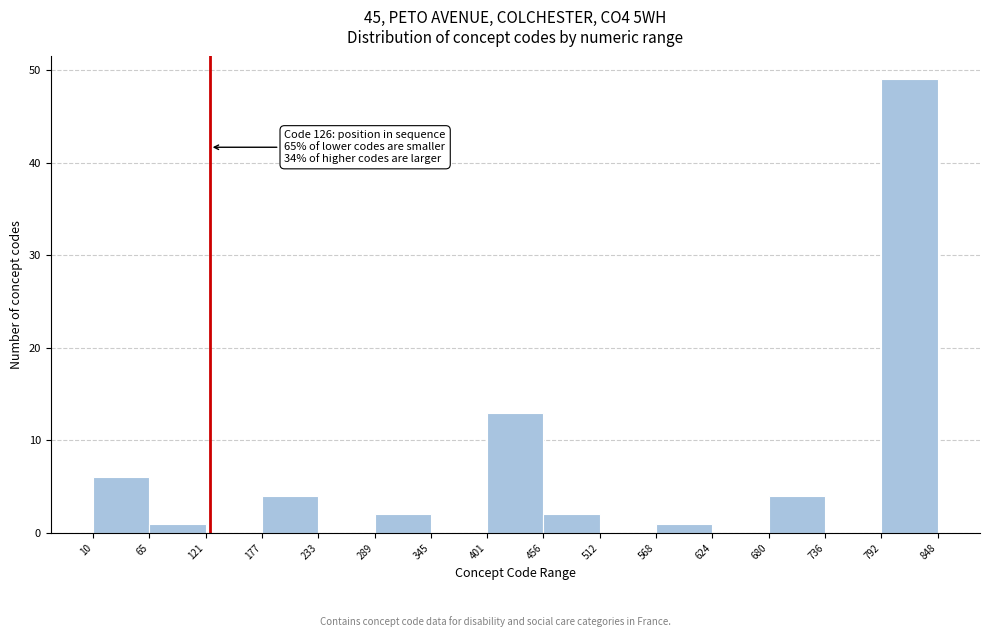

Over which range of the x-axis is the bar tallest?

792 to 848